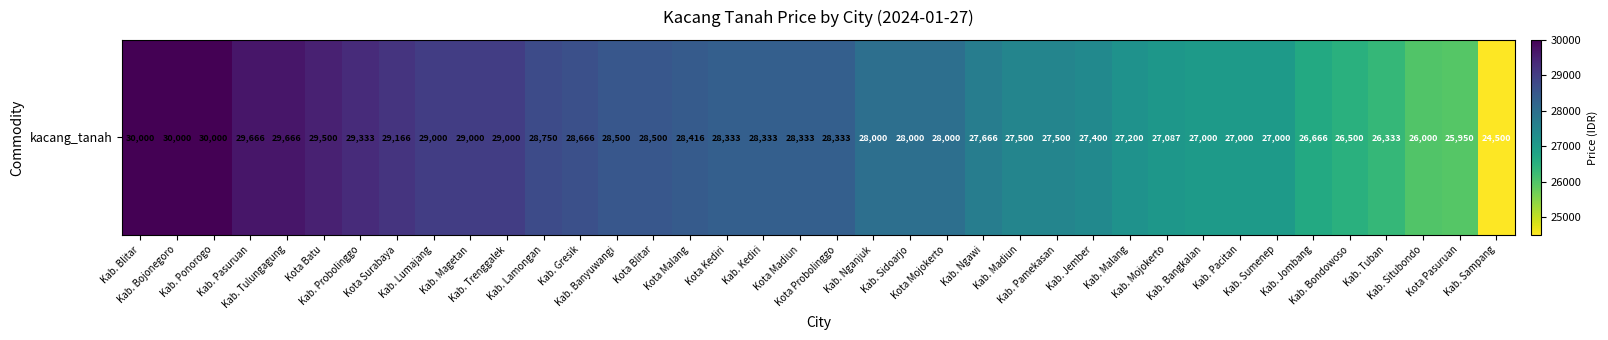

What is the difference between the maximum and minimum values?

5500